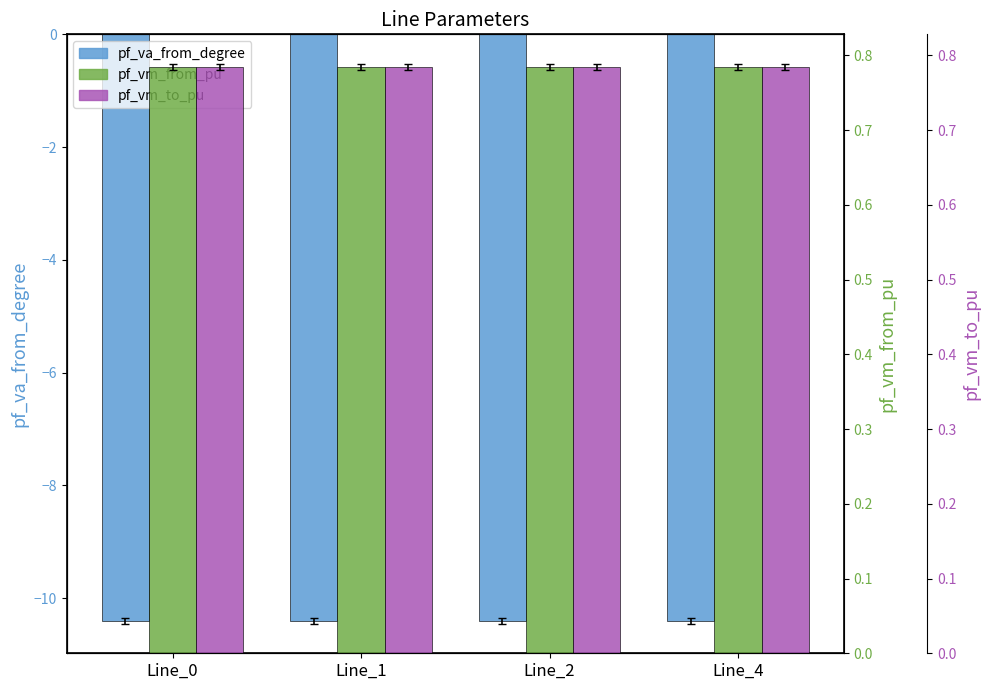

The value of pf_vm_to_pu at Line_2 is 1.1. True or false?

False